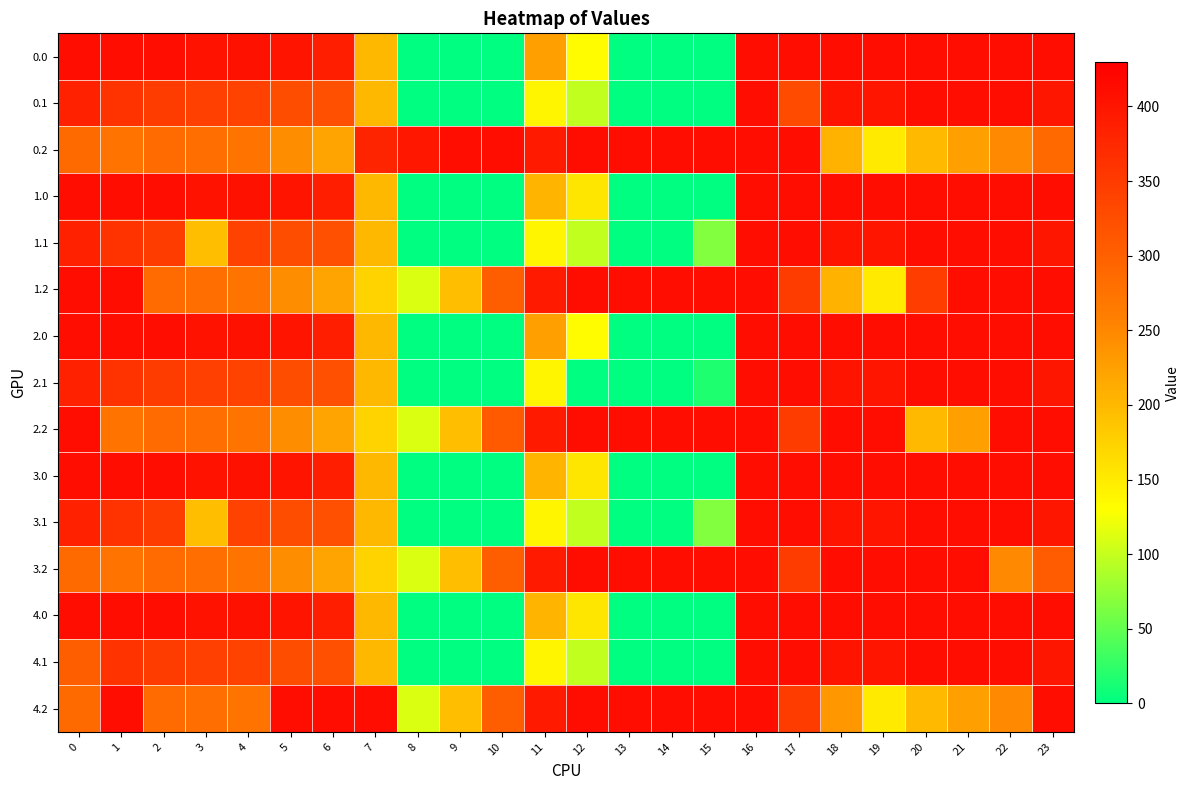

Reading left to right, transcribe all the data shown in this chart.

0.0: 0=410.0	1=410.0	2=410.0	3=404.4	4=404.9	5=401.9	6=389.4	7=200.8	8=0.0	9=0.0	10=0.0	11=225.9	12=132.5	13=0.0	14=0.0	15=0.0	16=410.0	17=410.0	18=410.0	19=410.0	20=410.0	21=410.0	22=410.0	23=410.0
0.1: 0=384.6	1=361.1	2=347.9	3=342.7	4=339.6	5=324.8	6=322.8	7=201.5	8=0.0	9=0.0	10=0.0	11=138.9	12=98.5	13=0.0	14=0.0	15=0.0	16=410.0	17=328.0	18=401.4	19=400.1	20=410.0	21=410.0	22=410.0	23=399.4
0.2: 0=287.1	1=272.7	2=285.5	3=281.0	4=274.4	5=244.2	6=221.5	7=379.9	8=398.0	9=410.0	10=410.0	11=393.1	12=410.0	13=410.0	14=410.0	15=410.0	16=410.0	17=410.0	18=206.5	19=150.9	20=199.2	21=226.4	22=247.4	23=287.5
1.0: 0=410.0	1=410.0	2=410.0	3=404.4	4=404.9	5=401.9	6=389.4	7=200.8	8=0.0	9=0.0	10=0.0	11=204.7	12=153.7	13=0.0	14=0.0	15=0.0	16=410.0	17=410.0	18=410.0	19=410.0	20=410.0	21=410.0	22=410.0	23=410.0
1.1: 0=384.6	1=361.1	2=347.9	3=194.1	4=339.6	5=324.8	6=322.8	7=201.5	8=0.0	9=0.0	10=0.0	11=138.9	12=98.5	13=0.0	14=0.0	15=66.5	16=410.0	17=410.0	18=401.4	19=400.1	20=410.0	21=410.0	22=410.0	23=399.4
1.2: 0=410.0	1=410.0	2=285.5	3=281.0	4=274.4	5=244.2	6=221.5	7=174.5	8=112.0	9=194.0	10=302.6	11=393.1	12=410.0	13=410.0	14=410.0	15=410.0	16=410.0	17=348.2	18=206.5	19=150.9	20=346.8	21=410.0	22=410.0	23=410.0
2.0: 0=410.0	1=410.0	2=410.0	3=404.4	4=404.9	5=401.9	6=389.4	7=200.8	8=0.0	9=0.0	10=0.0	11=225.9	12=132.5	13=0.0	14=0.0	15=0.0	16=410.0	17=410.0	18=410.0	19=410.0	20=410.0	21=410.0	22=410.0	23=410.0
2.1: 0=384.6	1=361.1	2=347.9	3=342.7	4=339.6	5=324.8	6=322.8	7=201.5	8=0.0	9=0.0	10=0.0	11=138.9	12=0.0	13=0.0	14=0.0	15=16.4	16=410.0	17=410.0	18=401.4	19=400.1	20=410.0	21=410.0	22=410.0	23=399.4
2.2: 0=410.0	1=272.7	2=285.5	3=281.0	4=274.4	5=244.2	6=221.5	7=174.5	8=112.0	9=194.0	10=308.6	11=393.1	12=410.0	13=410.0	14=410.0	15=410.0	16=410.0	17=348.2	18=410.0	19=410.0	20=199.2	21=226.4	22=410.0	23=410.0
3.0: 0=410.0	1=410.0	2=410.0	3=404.4	4=404.9	5=401.9	6=389.4	7=200.8	8=0.0	9=0.0	10=0.0	11=204.7	12=153.7	13=0.0	14=0.0	15=0.0	16=410.0	17=410.0	18=410.0	19=410.0	20=410.0	21=410.0	22=410.0	23=410.0
3.1: 0=384.6	1=361.1	2=347.9	3=194.1	4=339.6	5=324.8	6=322.8	7=201.5	8=0.0	9=0.0	10=0.0	11=138.9	12=98.5	13=0.0	14=0.0	15=66.5	16=410.0	17=410.0	18=401.4	19=400.1	20=410.0	21=410.0	22=410.0	23=399.4
3.2: 0=287.1	1=272.7	2=285.5	3=281.0	4=274.4	5=244.2	6=221.5	7=174.5	8=112.0	9=194.0	10=302.6	11=393.1	12=410.0	13=410.0	14=410.0	15=410.0	16=410.0	17=348.2	18=410.0	19=410.0	20=410.0	21=410.0	22=247.4	23=307.0
4.0: 0=410.0	1=410.0	2=410.0	3=404.4	4=404.9	5=401.9	6=389.4	7=200.8	8=0.0	9=0.0	10=0.0	11=204.7	12=153.7	13=0.0	14=0.0	15=0.0	16=410.0	17=410.0	18=410.0	19=410.0	20=410.0	21=410.0	22=410.0	23=410.0
4.1: 0=302.5	1=361.1	2=347.9	3=342.7	4=339.6	5=324.8	6=322.8	7=201.5	8=0.0	9=0.0	10=0.0	11=138.9	12=98.5	13=0.0	14=0.0	15=0.0	16=410.0	17=410.0	18=401.4	19=400.1	20=410.0	21=410.0	22=410.0	23=399.4
4.2: 0=287.1	1=410.0	2=285.5	3=281.0	4=274.4	5=410.0	6=410.0	7=410.0	8=112.0	9=194.0	10=302.6	11=393.1	12=410.0	13=410.0	14=410.0	15=410.0	16=410.0	17=348.2	18=233.6	19=150.9	20=199.2	21=226.4	22=247.4	23=410.0